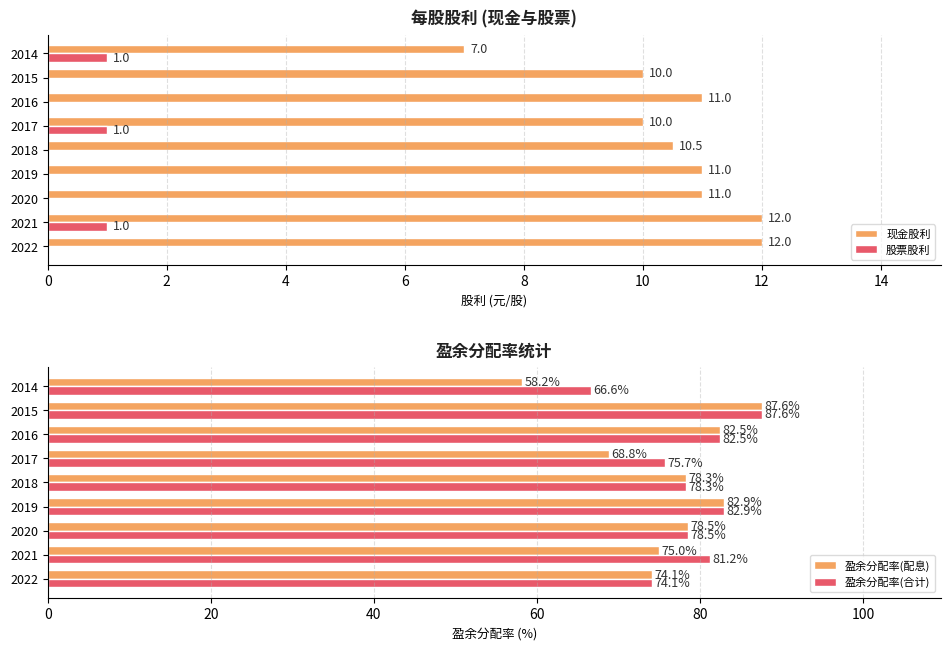

How many groups of bars are there?

9